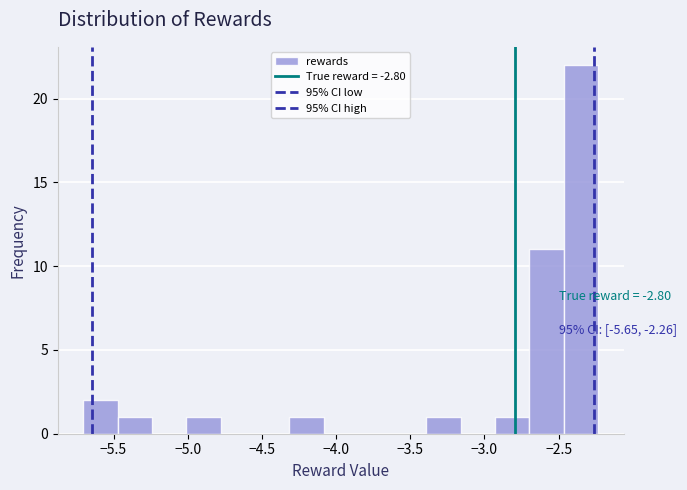

Which range on the x-axis has the tallest bar?

-2.45 to -2.25